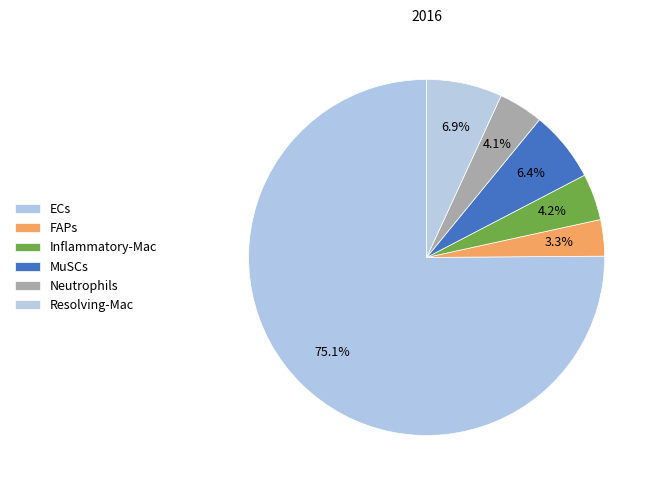

How many slices are in this pie chart?

6